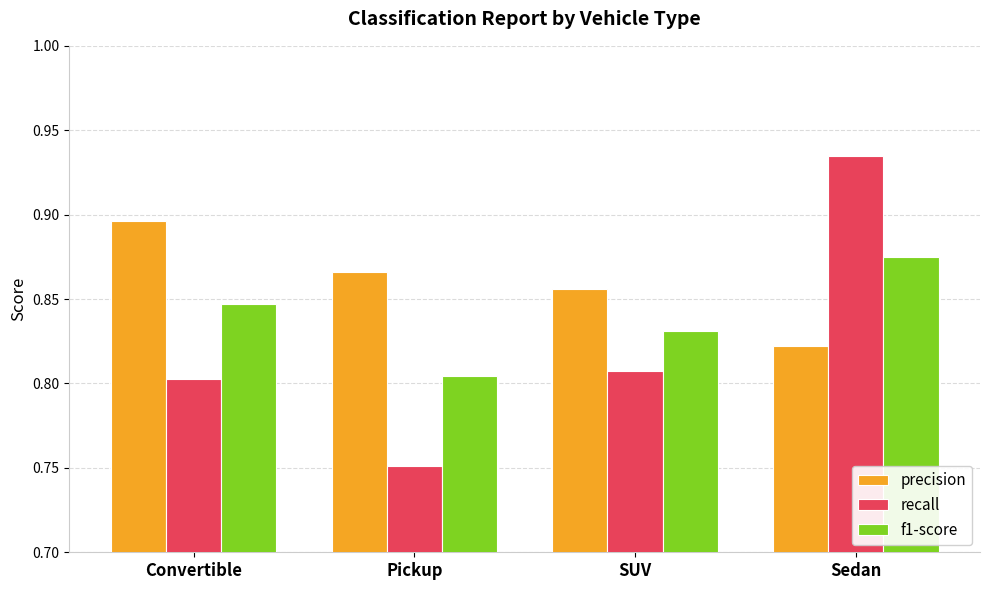

What position from the right is SUV?

2